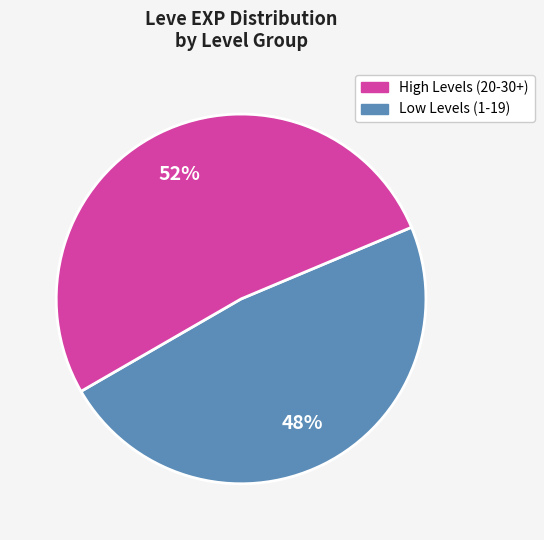

How many segments does this pie chart have?

2